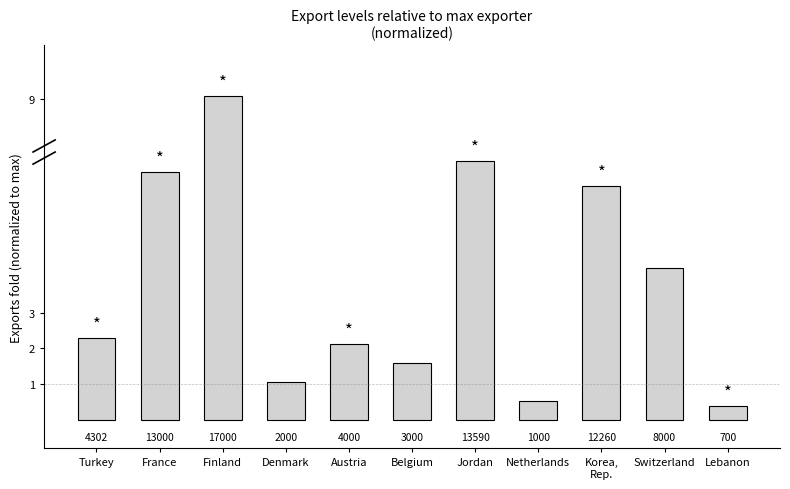

Does the chart contain stacked bars?

No